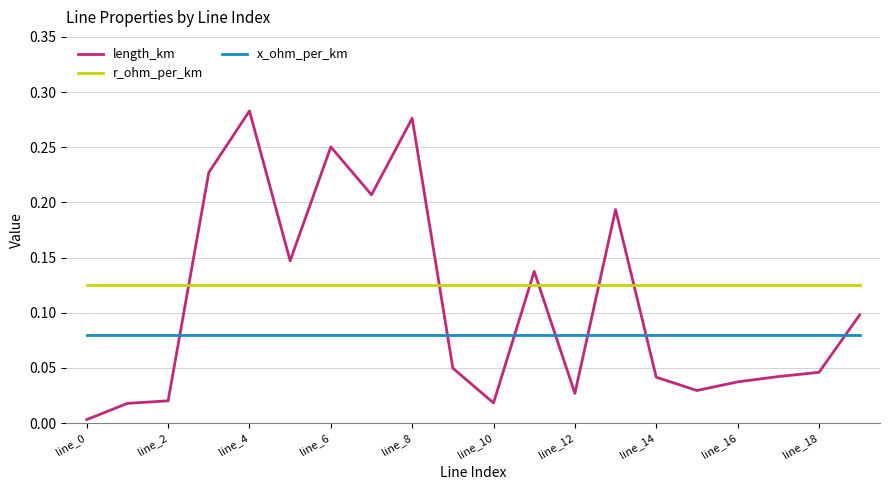

After their last crossing, which series has the higher values: x_ohm_per_km or length_km?

length_km